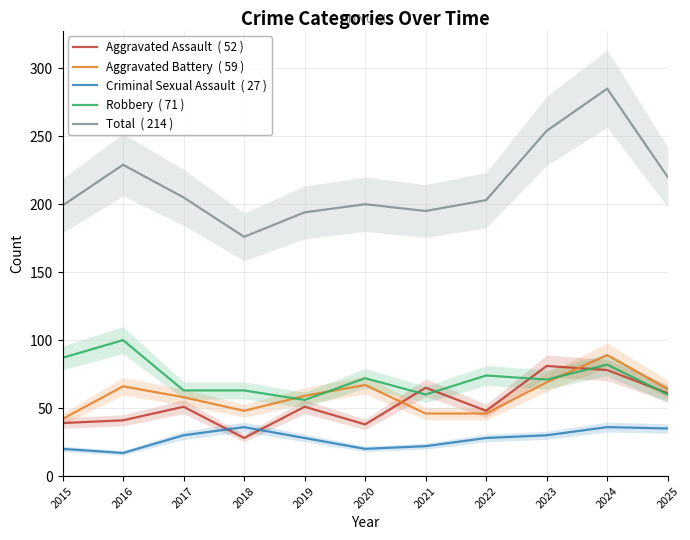

At which category is the sum across all series the highest?

2024